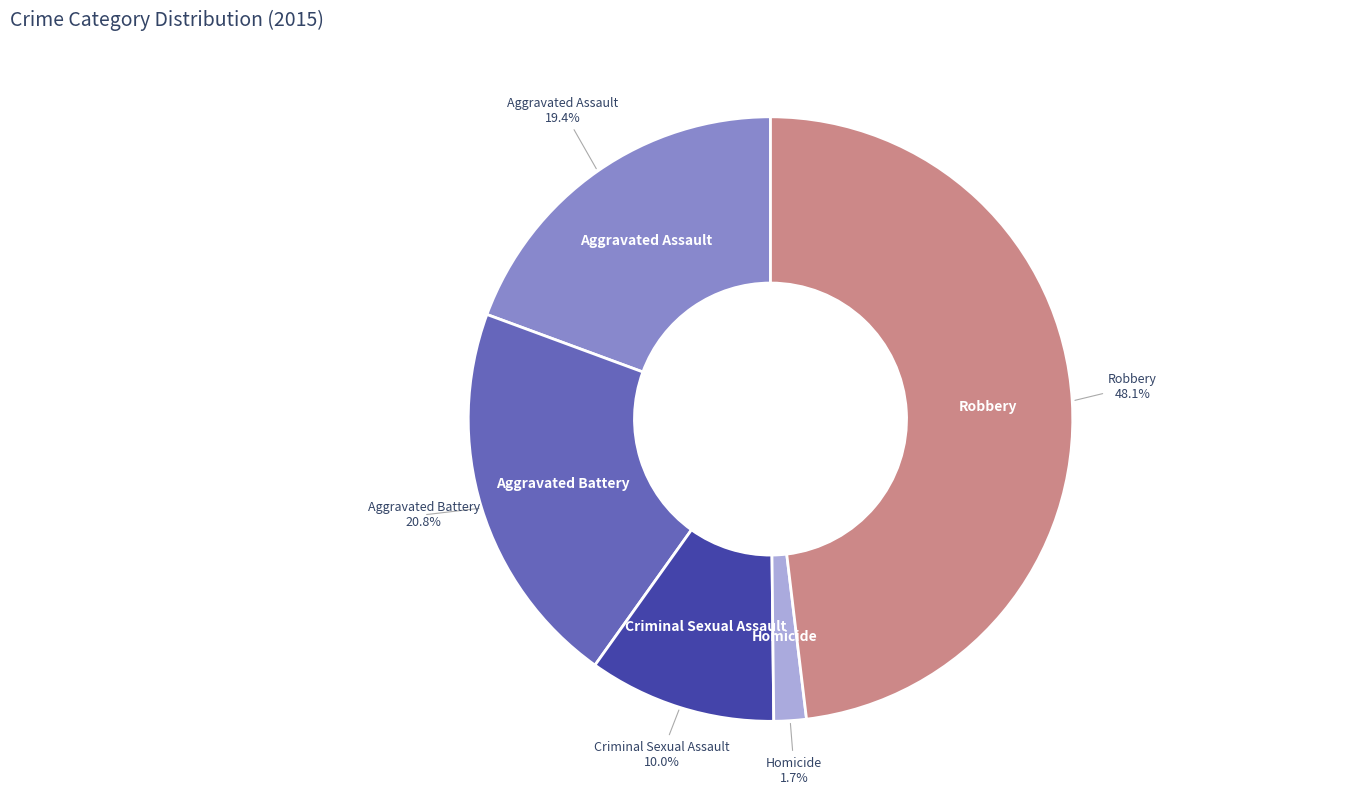

Is it true that Criminal Sexual Assault is 18% of the pie?

False